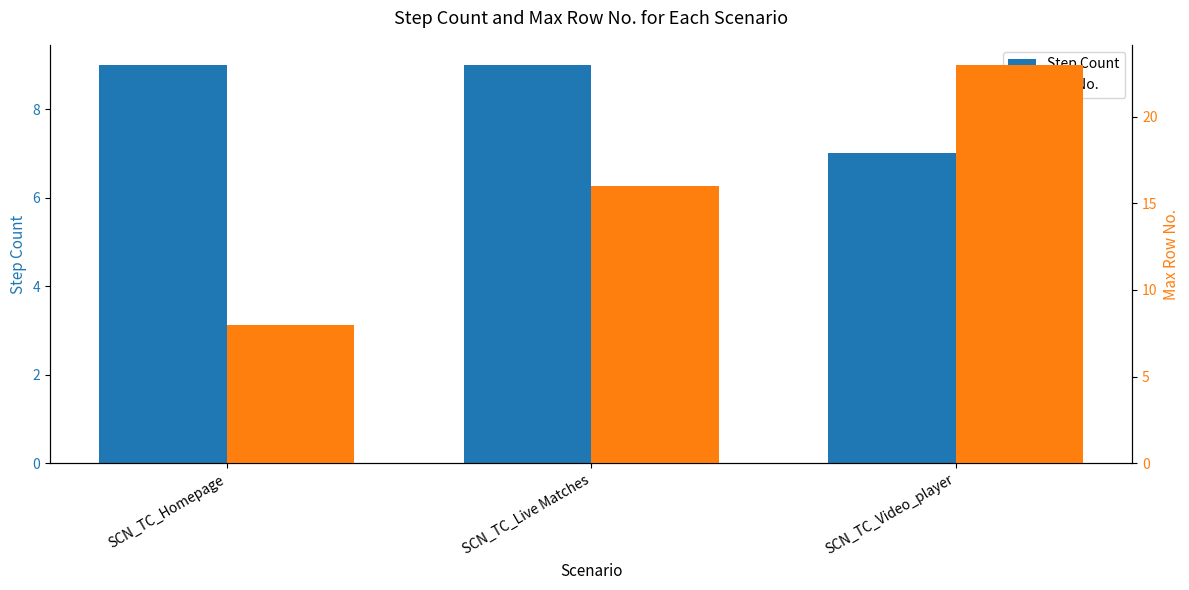

Reading left to right, what are all the values shown in this chart?

Step Count: SCN_TC_Homepage=9	SCN_TC_Live Matches=9	SCN_TC_Video_player=7
Max No.: SCN_TC_Homepage=8	SCN_TC_Live Matches=16	SCN_TC_Video_player=23